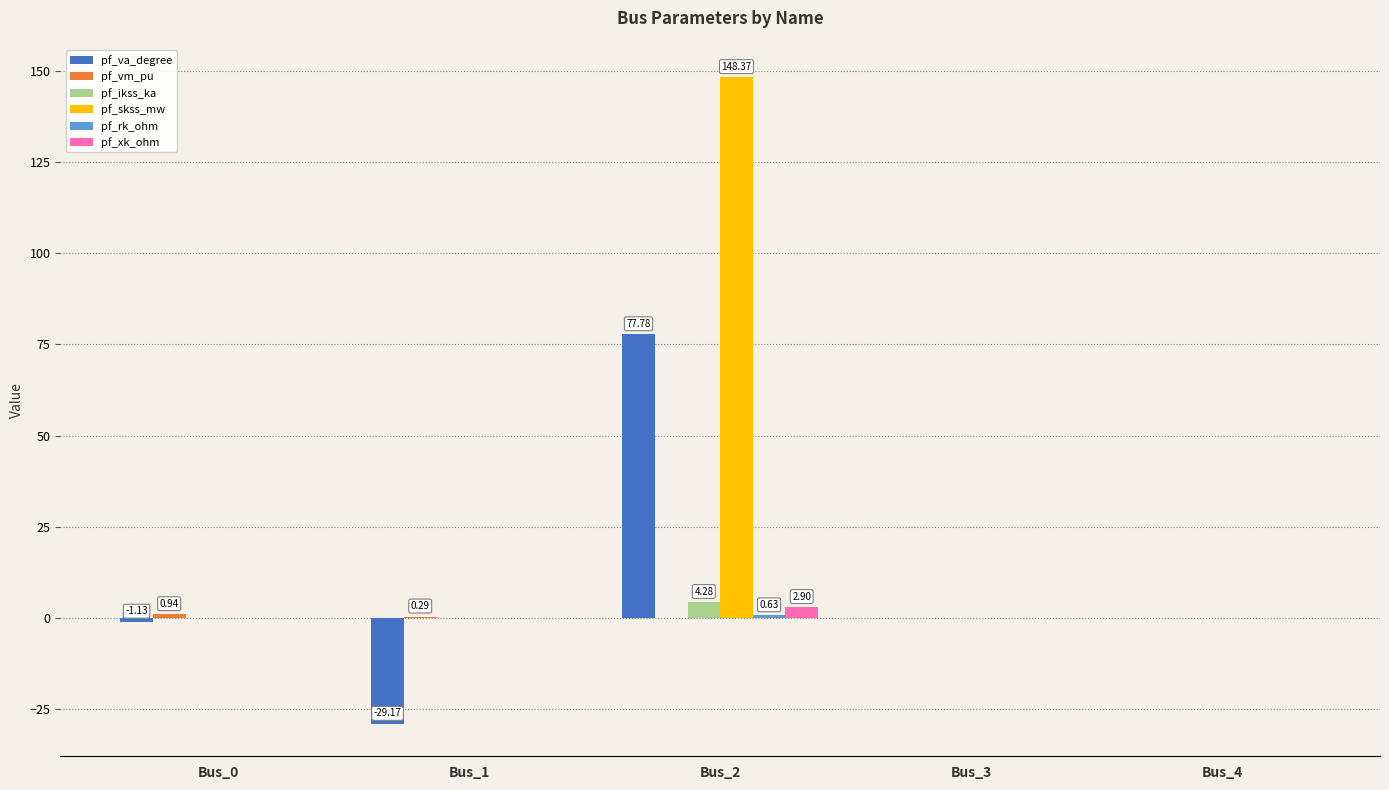

Which series has the largest total across all categories?

pf_skss_mw